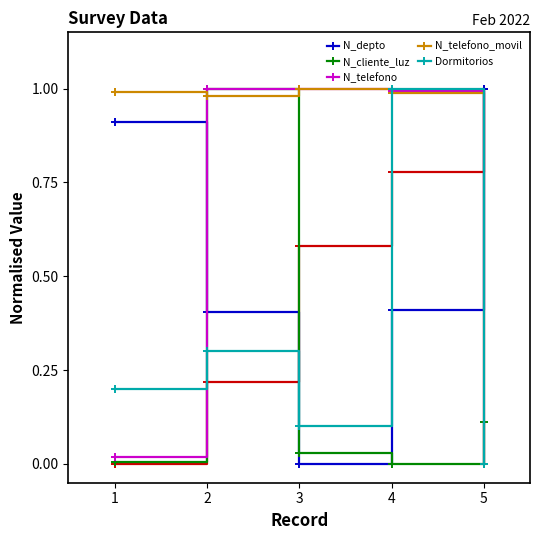

Where is the first local maximum for Dormitorios?

2